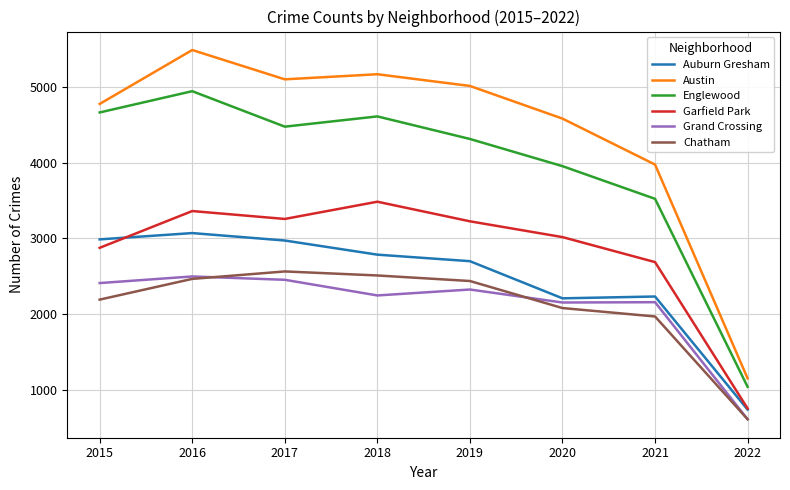

Which series has the largest total across all categories?

Austin